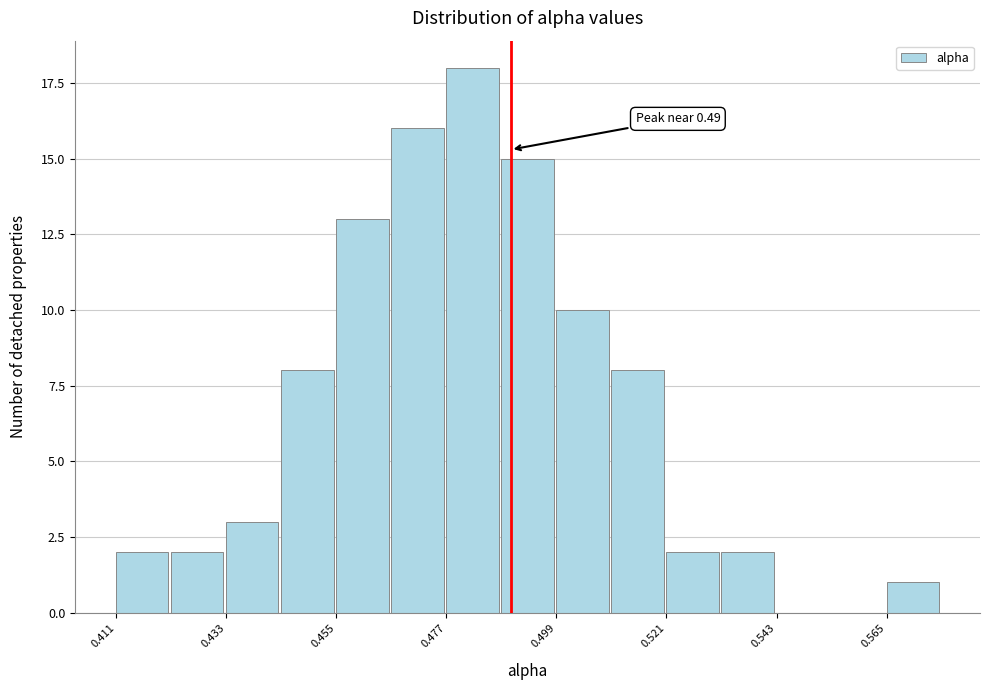

Around what value on the x-axis is the tallest bar? Give the approximate position of its centre, as read against the axis.

0.480